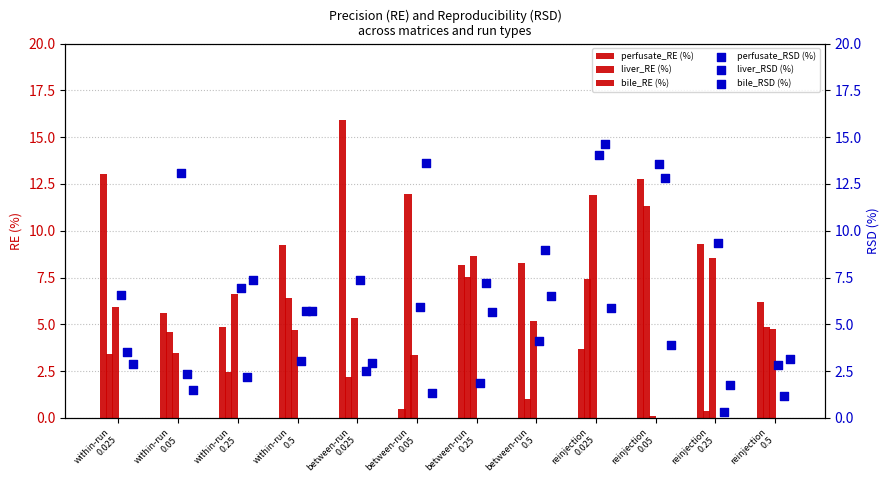

Which series contains the highest Y value?

perfusate_RE (%)